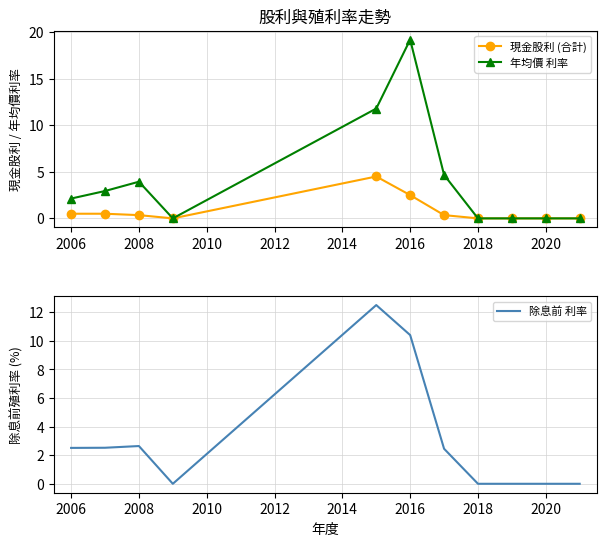

Is it true that 年均價 利率 equals 0.7 at 2006?

False